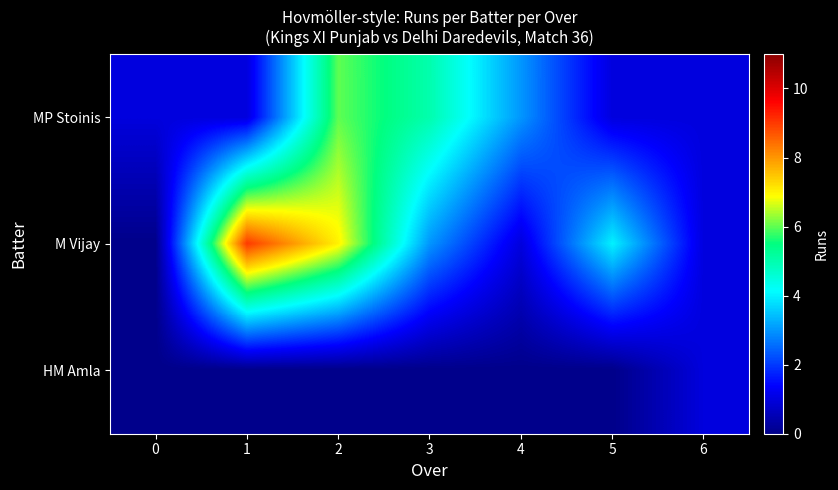

Rank the series at 5 from highest to lowest value.

M Vijay, MP Stoinis, HM Amla